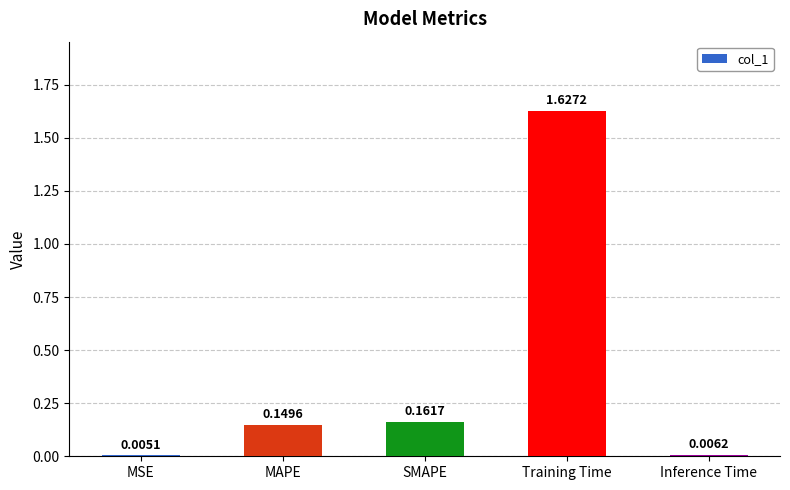

At which label is the value closest to 0?

MSE